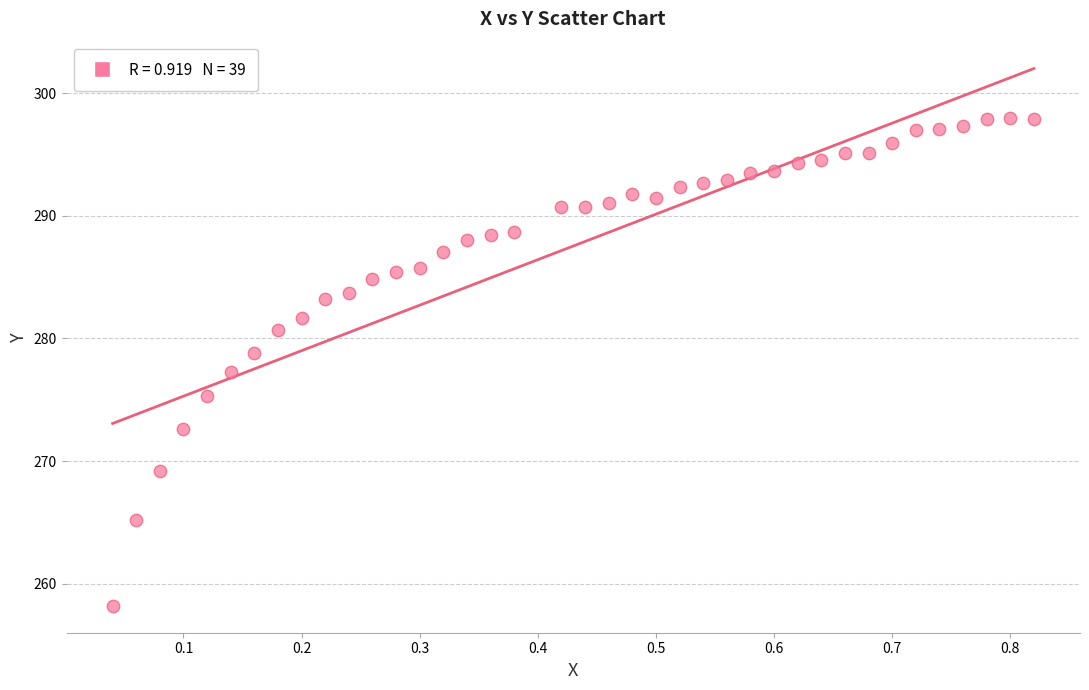

What is the range of X values (max minus min)?

0.8